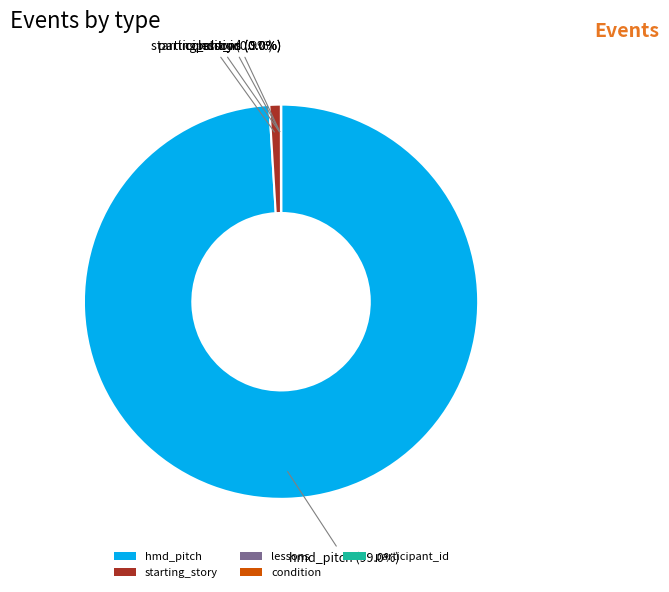

To the nearest percent, what is the average slice percentage?

20%